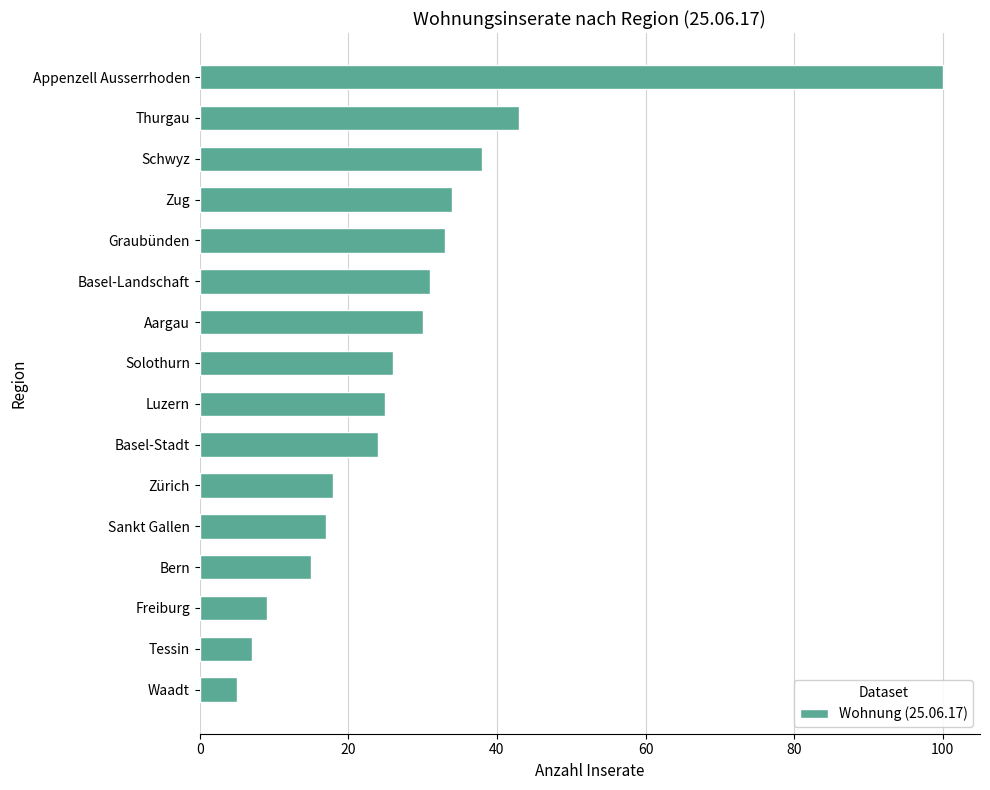

How many values are below 26?

8